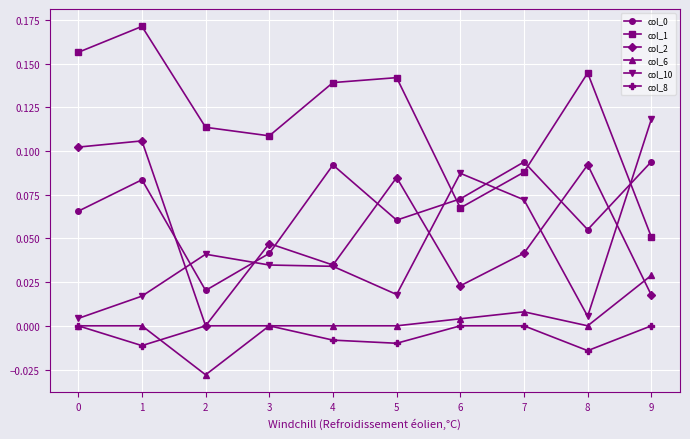

After their last crossing, which series has the higher values: col_10 or col_1?

col_10